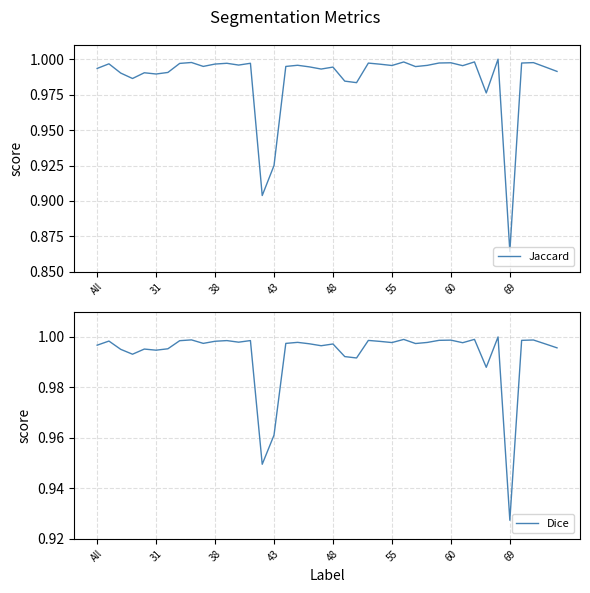

True or false: Dice and Jaccard cross at least once.

False